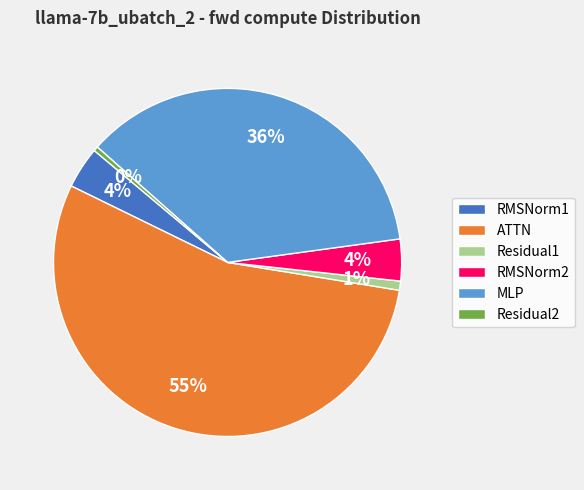

How many slices are in this pie chart?

6